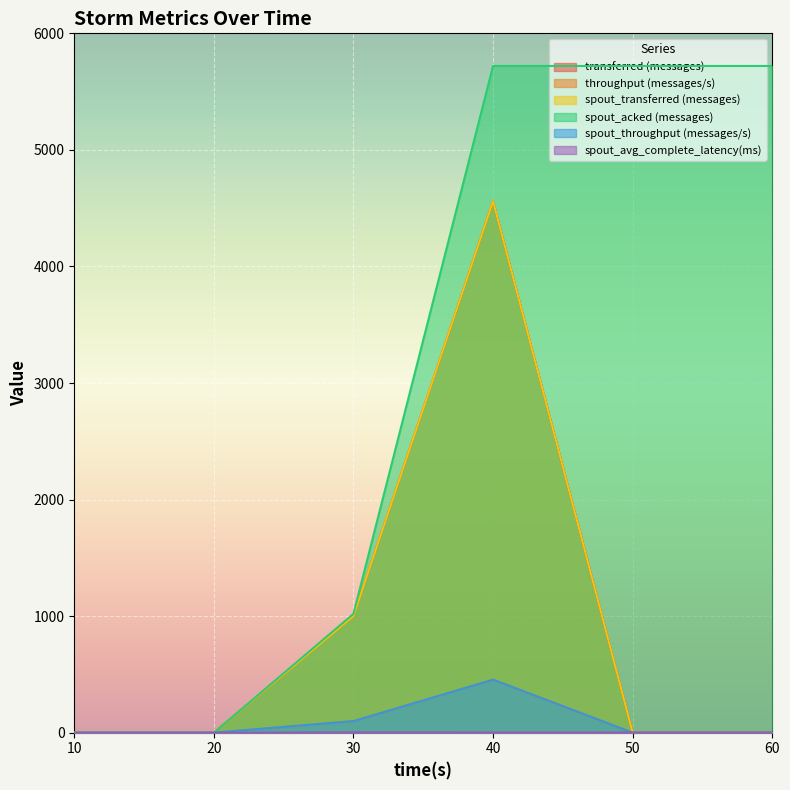

How many data points does each series have?

6